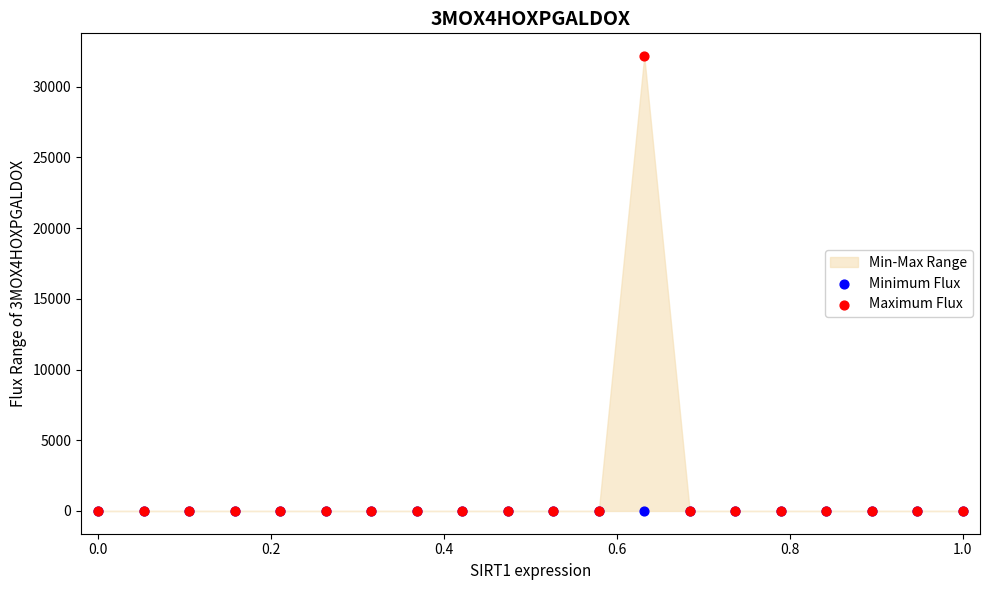

Which series has the widest spread of Y values?

Maximum Flux